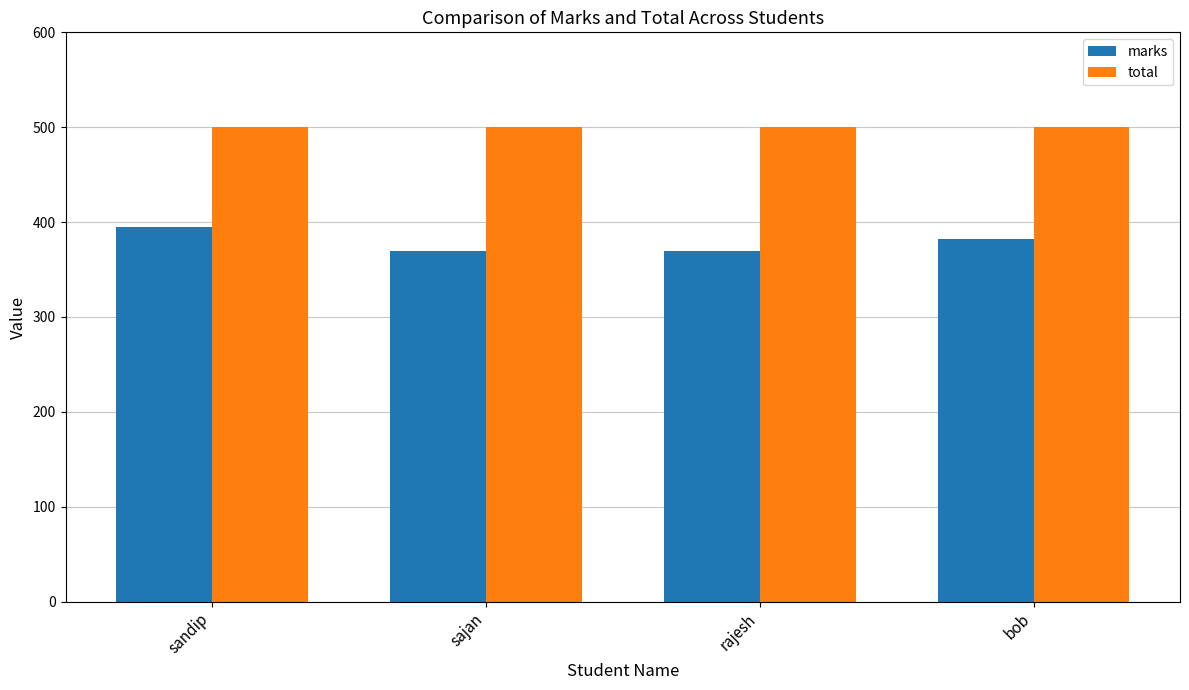

True or false: total has a value of 500 at sajan.

True